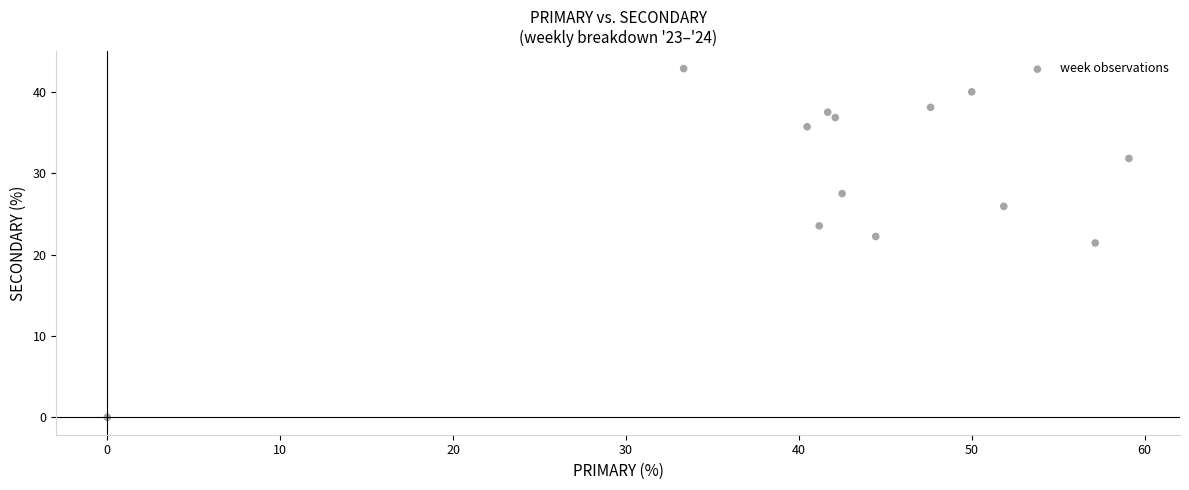

What is the range of Y values (max minus min)?

42.9